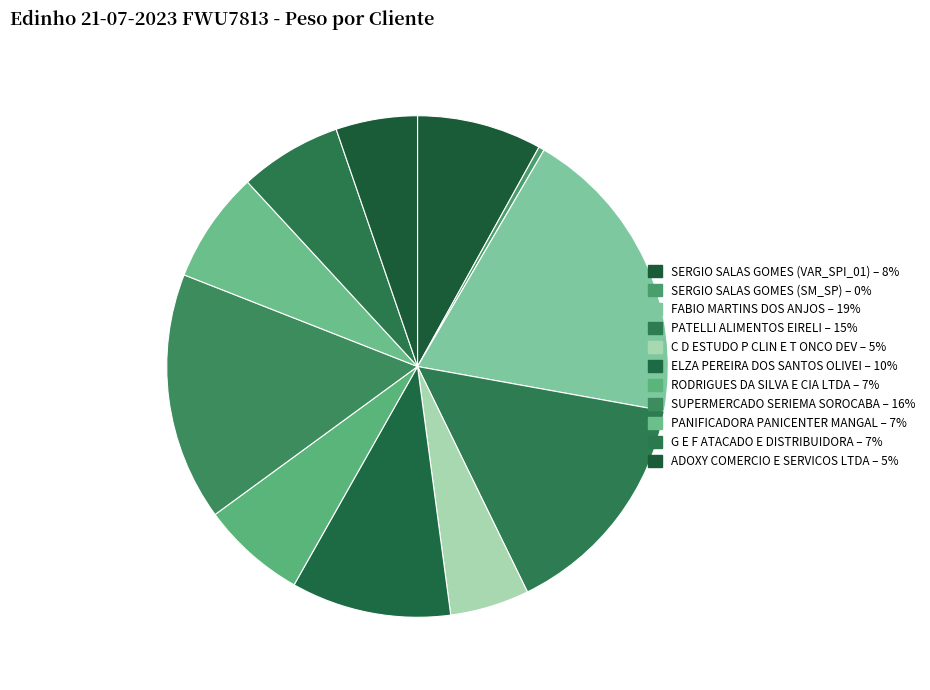

True or false: PATELLI ALIMENTOS EIRELI accounts for 8% of the total.

False